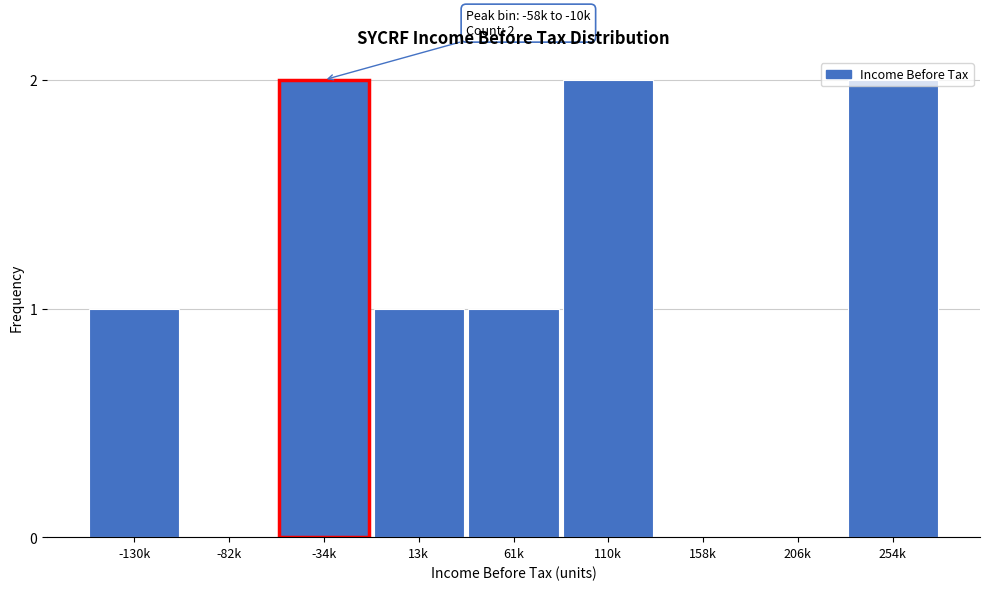

Between 110k and 13k, which is larger?

110k